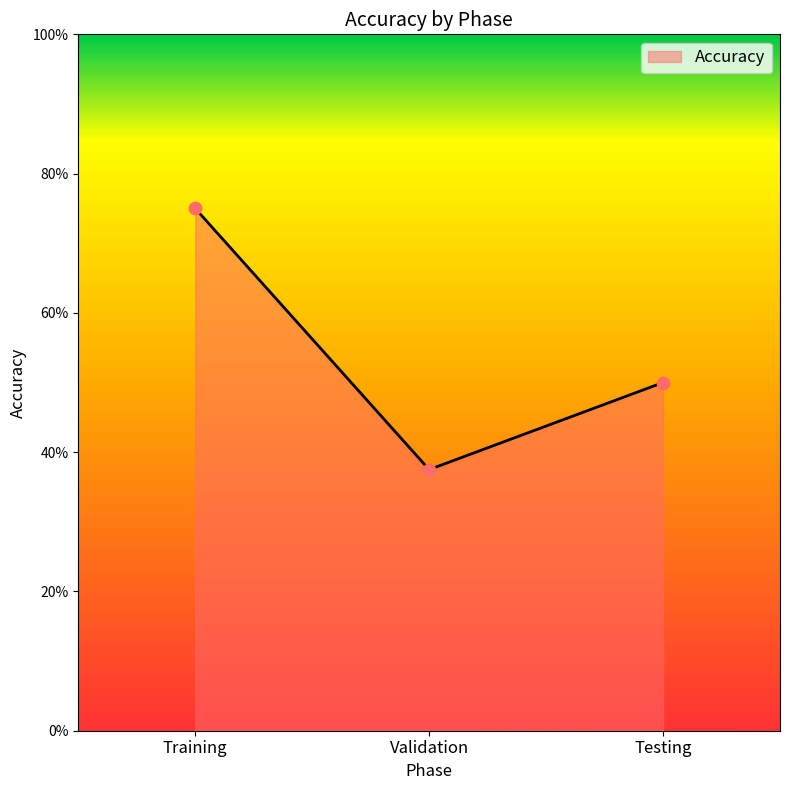

What is the ratio of the value at Training to the value at Testing?

1.5